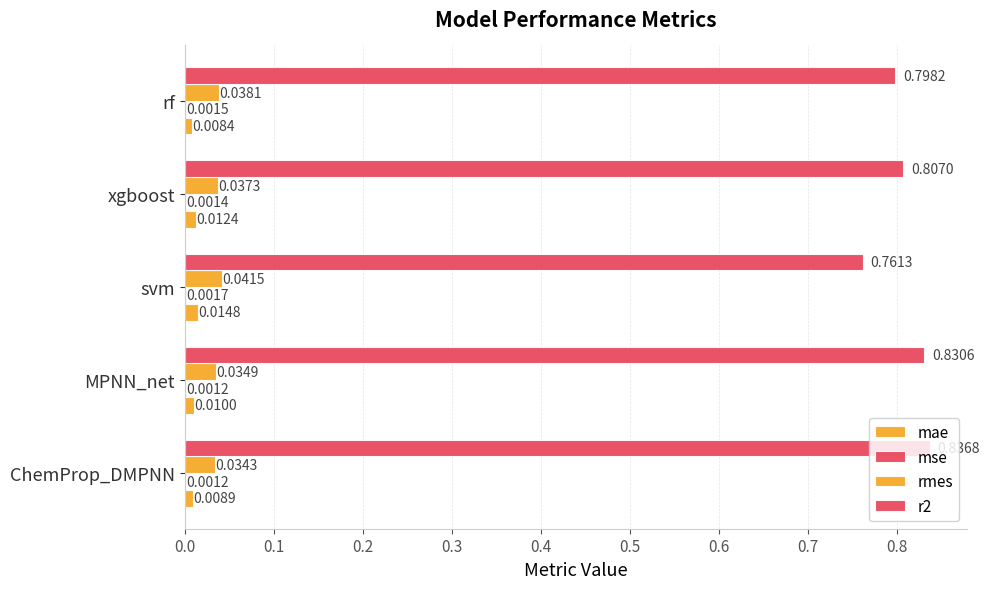

Count the number of categories in the chart.

5